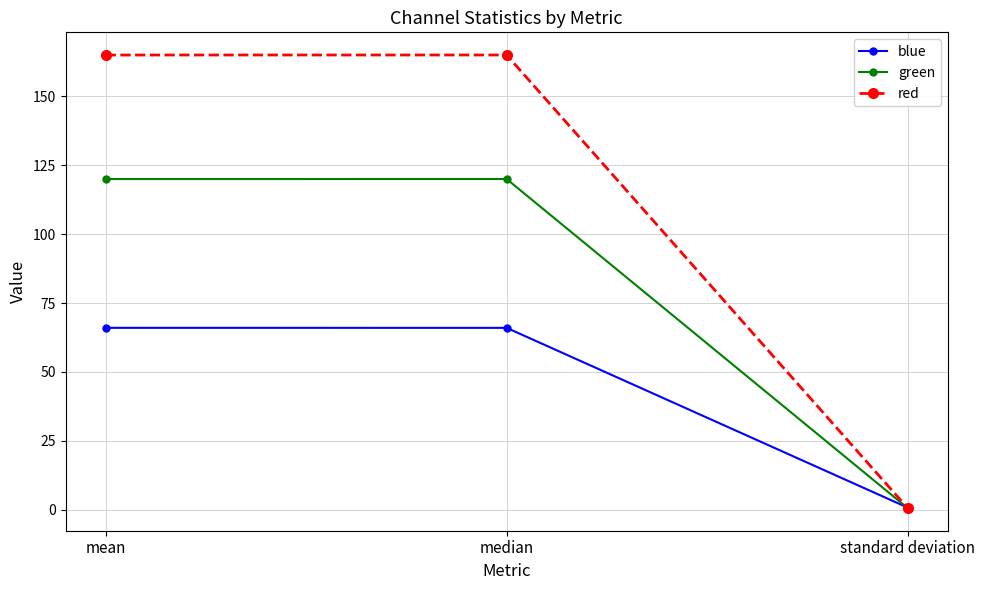

True or false: green has a value of 30.0 at mean.

False